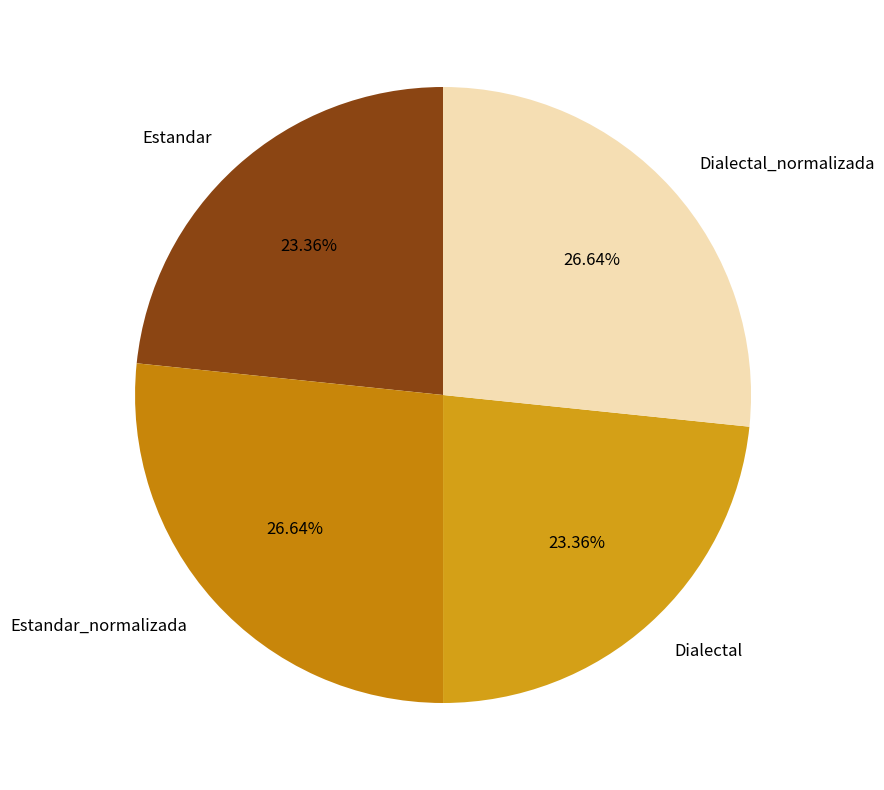

What portion of the pie excludes Estandar_normalizada?

73.4%